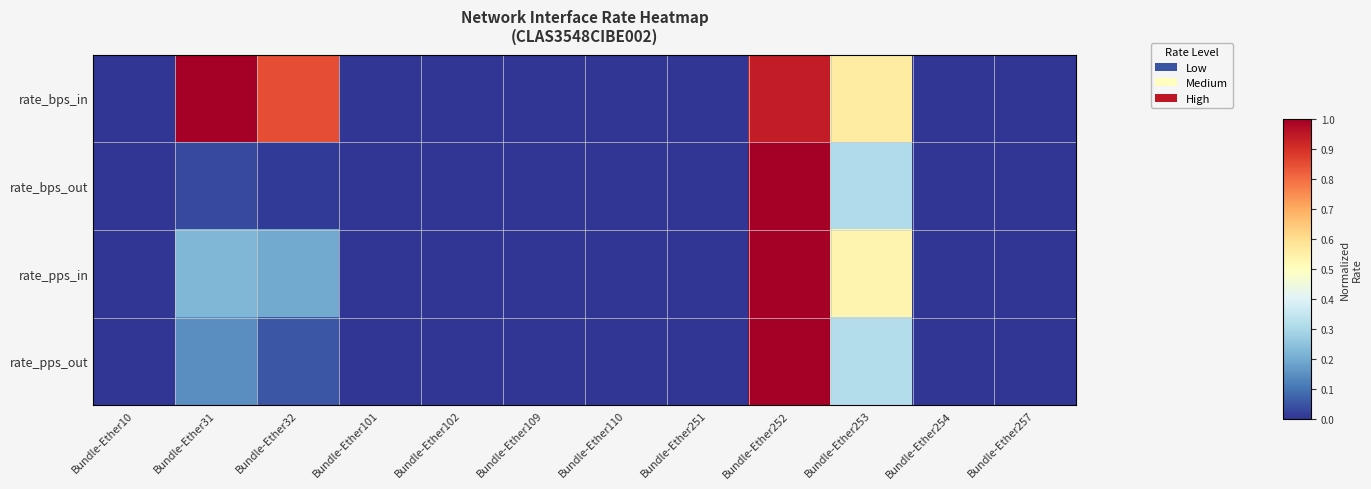

Which series changed the most between Bundle-Ether251 and Bundle-Ether253?

rate_bps_in